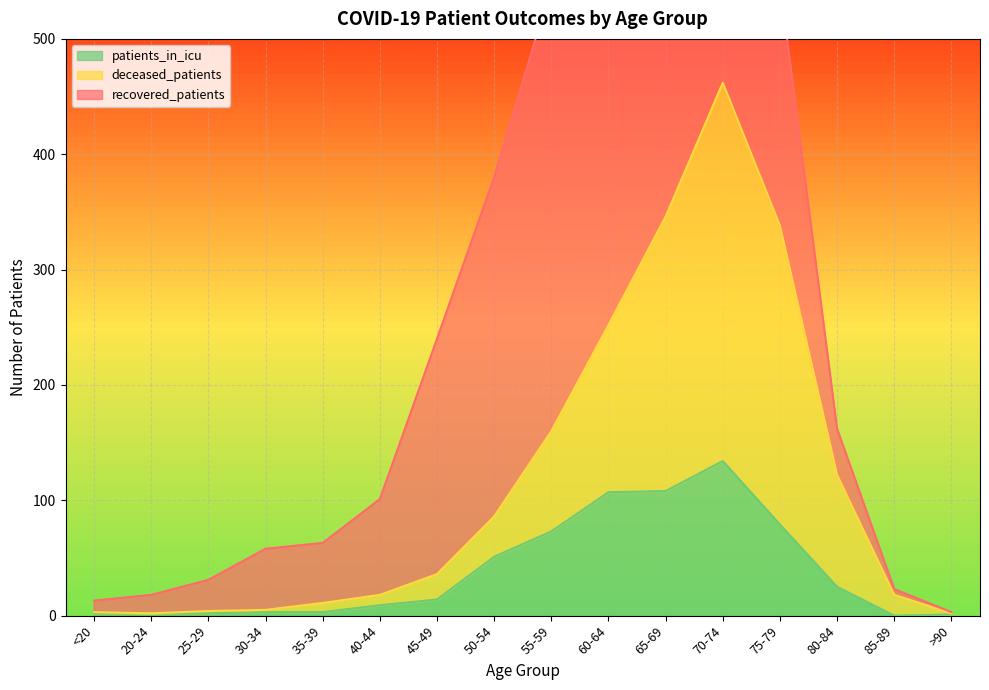

What is the highest value of the patients_in_icu series?

134